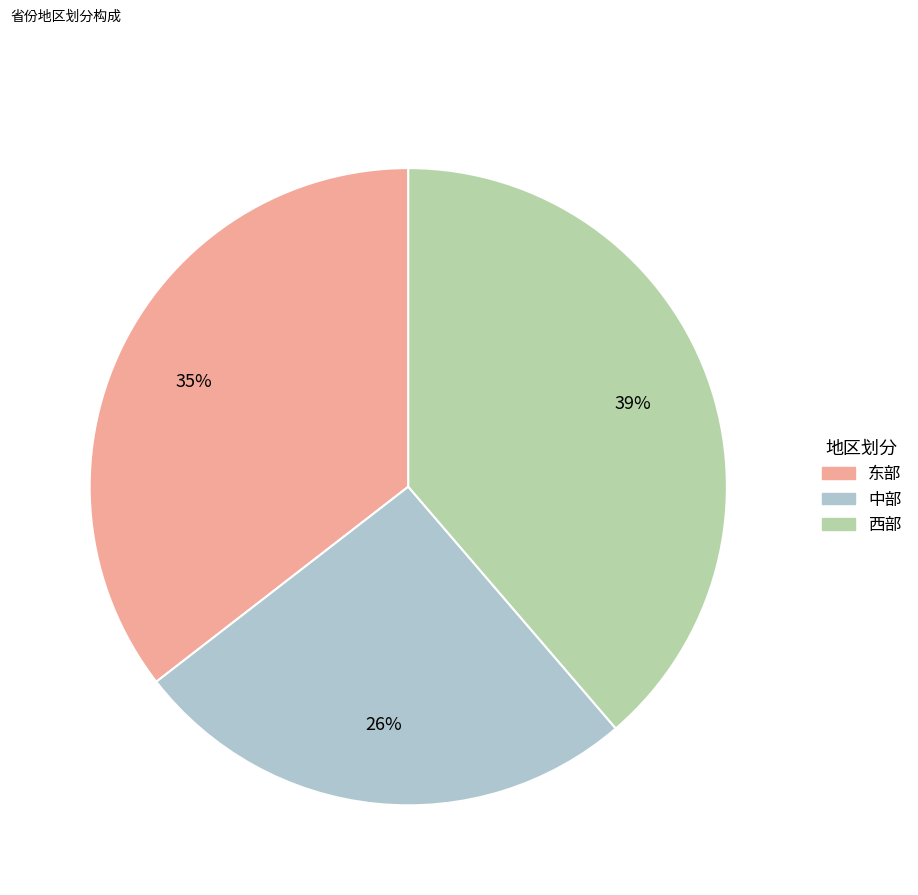

Which has a higher value, 西部 or 东部?

西部